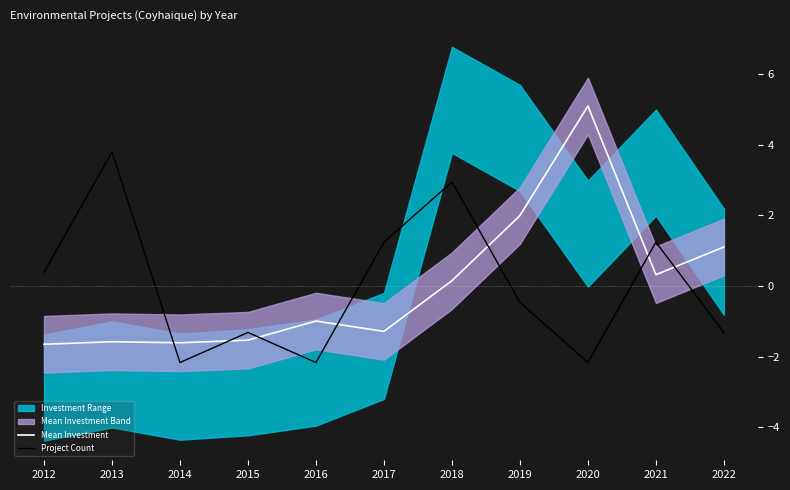

List the series in order of their overall mean, lowest first.

Project Count, Mean Investment